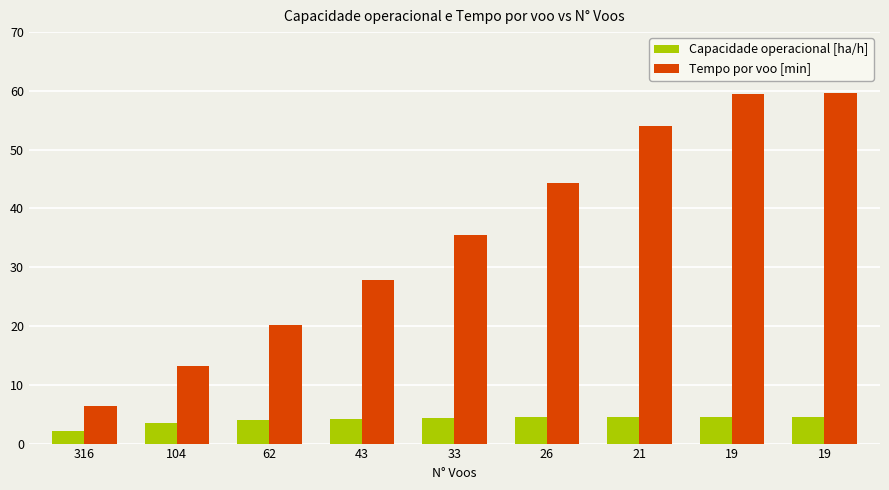

At which label does Tempo por voo [min] reach its peak?

19